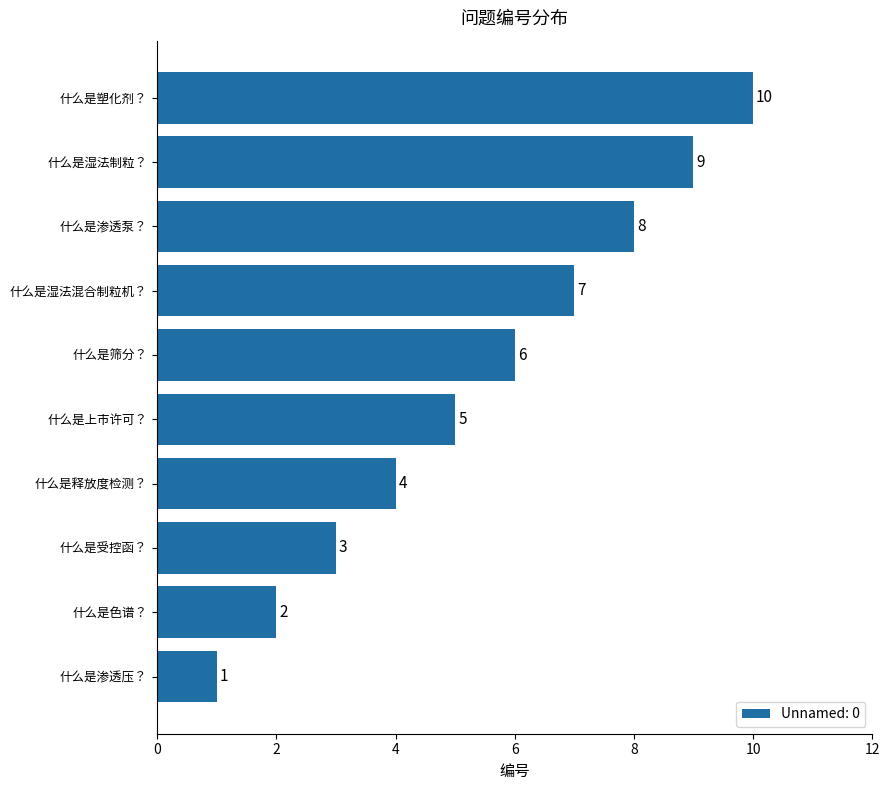

Rank the categories by value from highest to lowest.

什么是塑化剂？, 什么是湿法制粒？, 什么是渗透泵？, 什么是湿法混合制粒机？, 什么是筛分？, 什么是上市许可？, 什么是释放度检测？, 什么是受控函？, 什么是色谱？, 什么是渗透压？